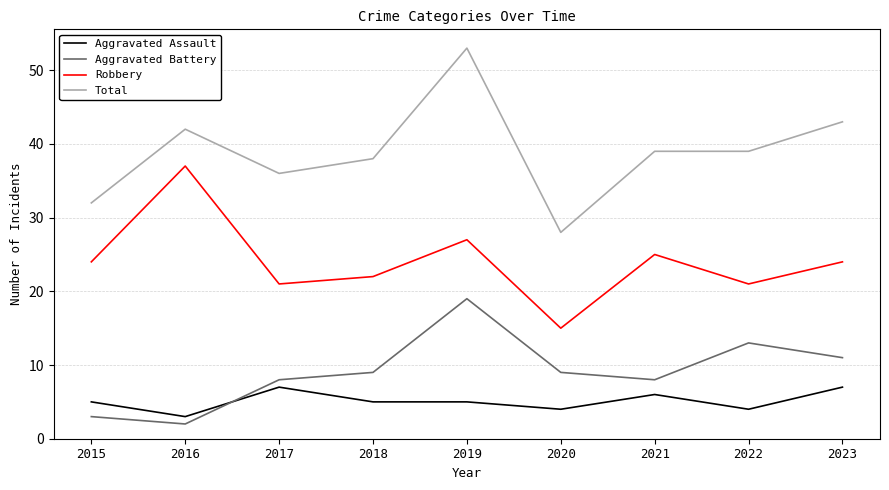

What is the maximum value shown in the chart?

53